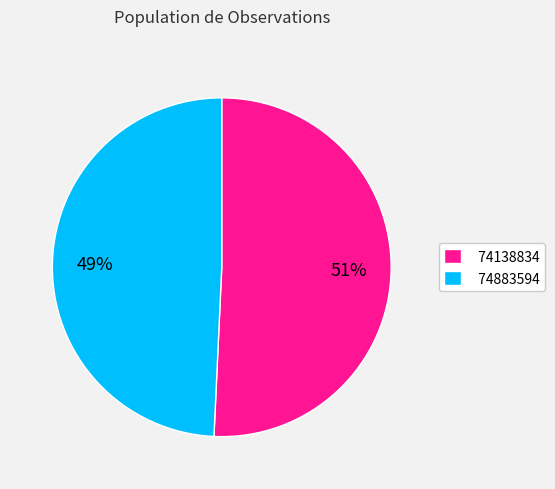

To the nearest percent, what percentage of the pie is 74883594?

49%